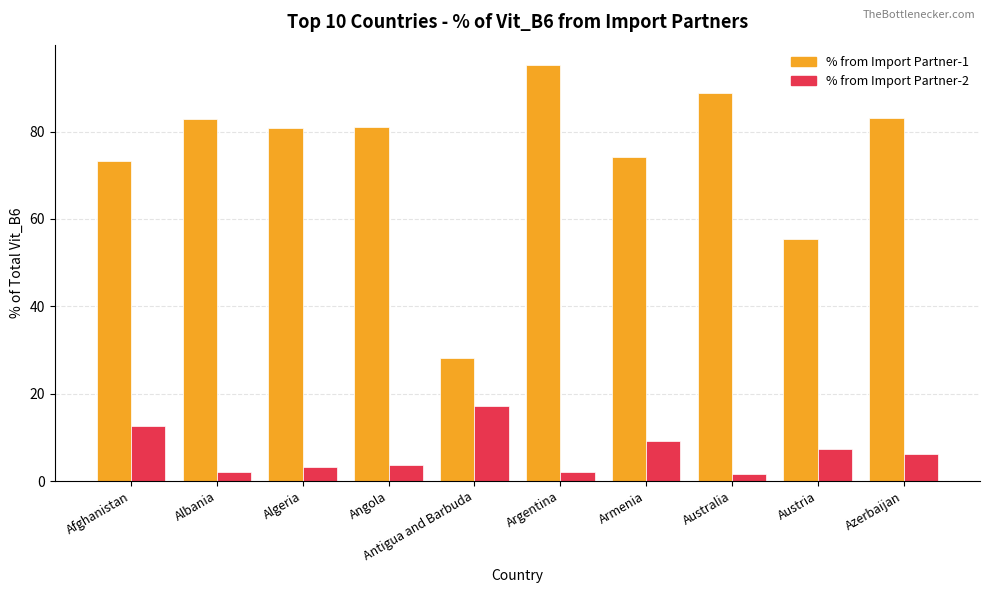

What is the sum of the % from Import Partner-2 values at Albania and Angola?

5.8